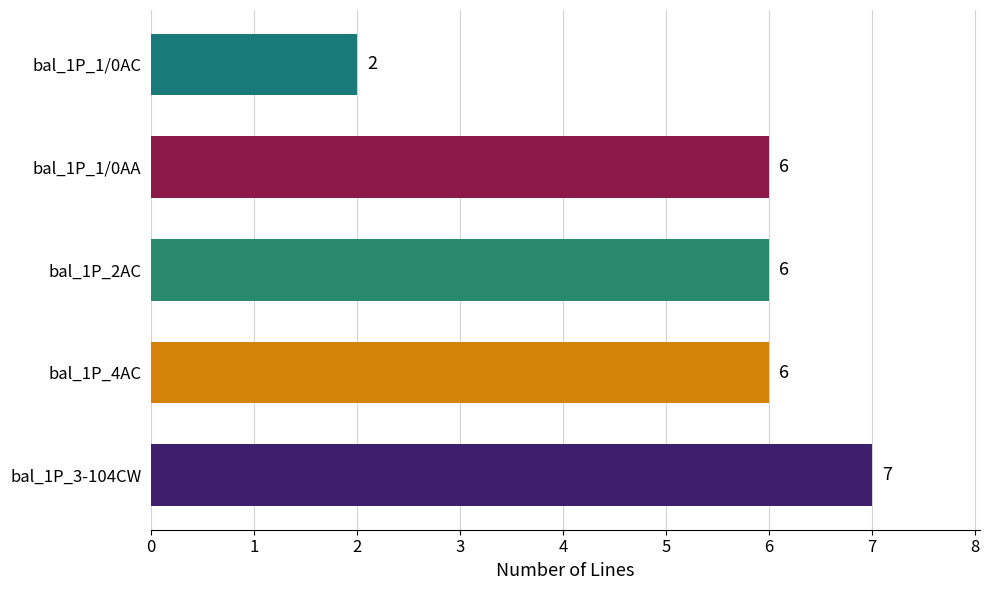

What is the ratio of the value at bal_1P_1/0AA to the value at bal_1P_4AC?

1.0